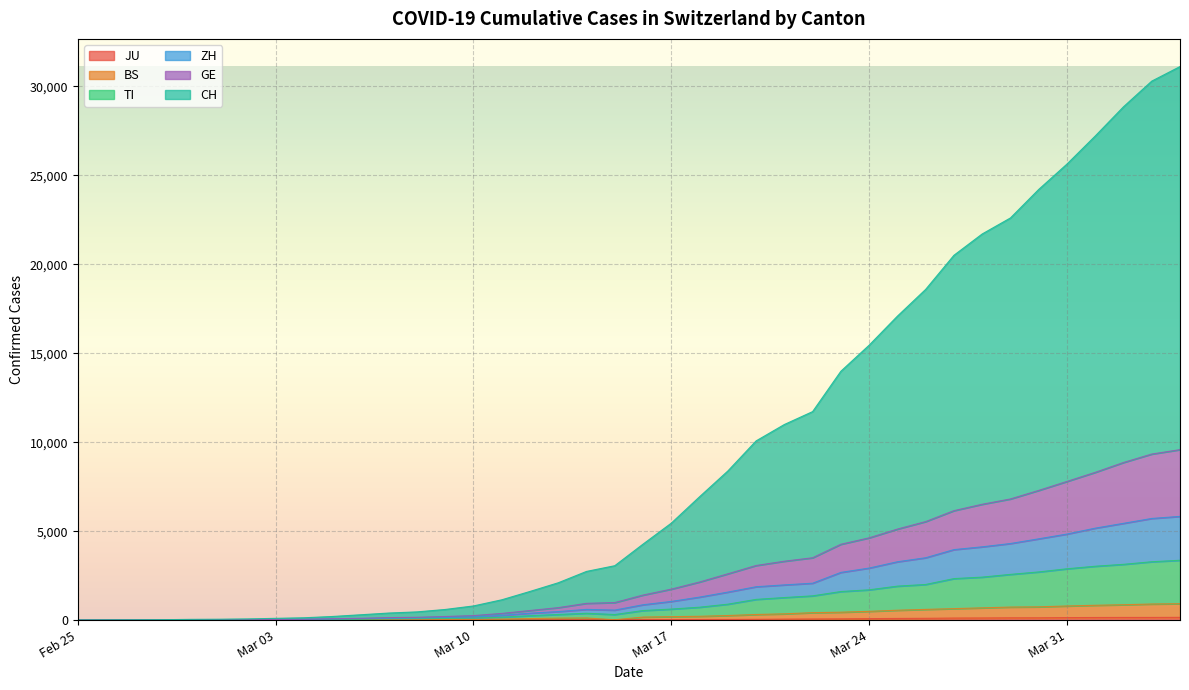

Which series has the largest range (max minus min)?

CH